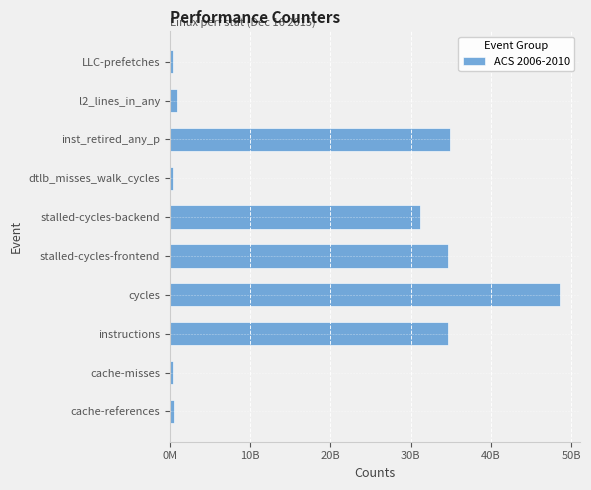

What is the sum of all values?

186719050710